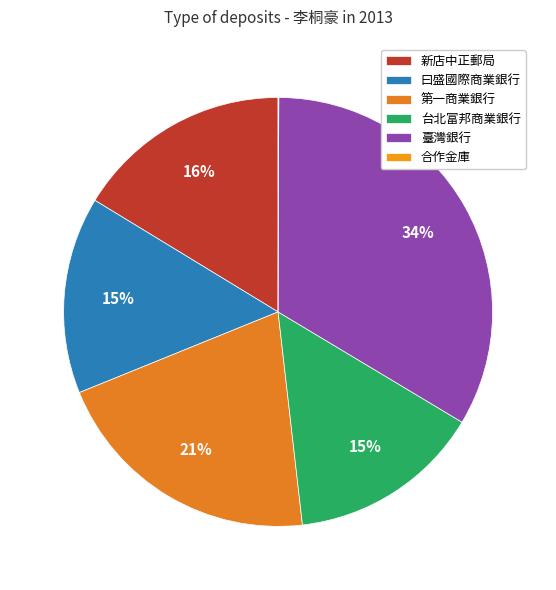

How many segments does this pie chart have?

6